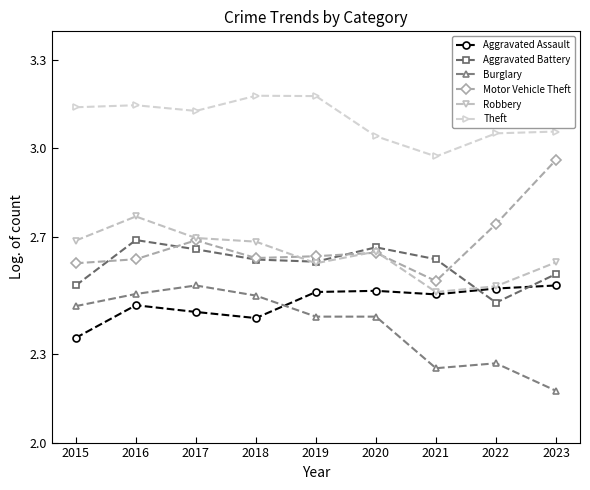

How many Theft values are between 3 and 4?

8